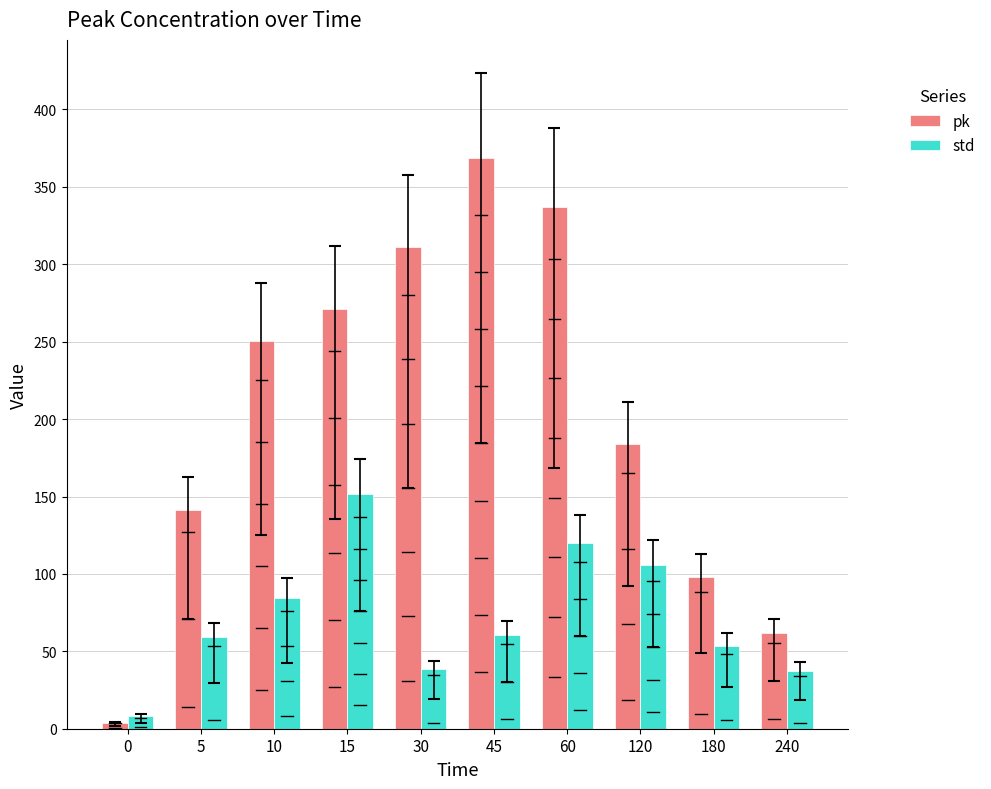

At how many categories does at least one series exceed 298?

3